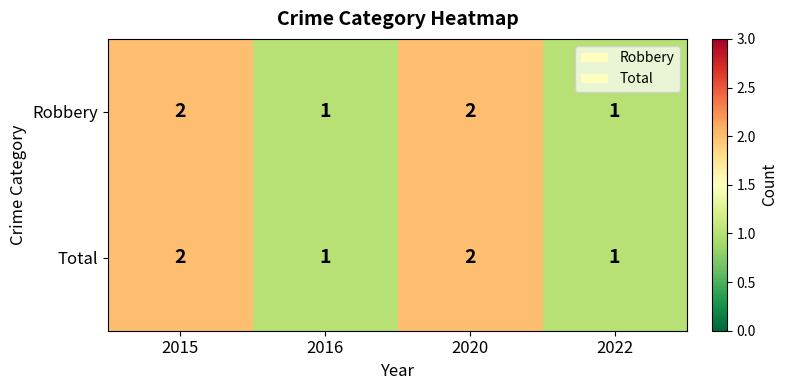

What is the sum of the Total values at 2020 and 2022?

3